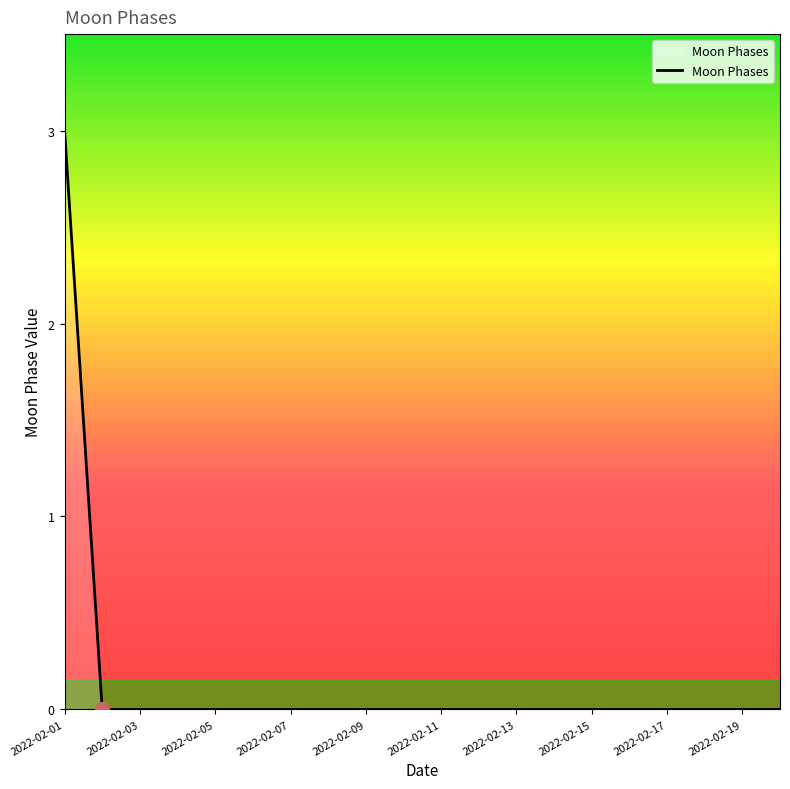

What is the difference between the maximum and minimum values?

3